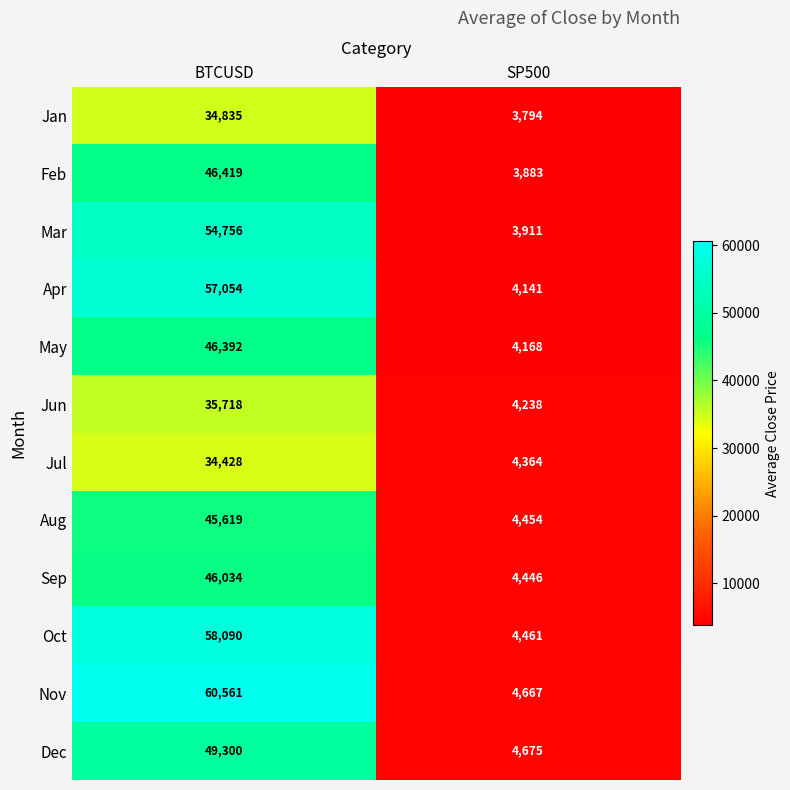

Which series has the widest spread of values?

Nov